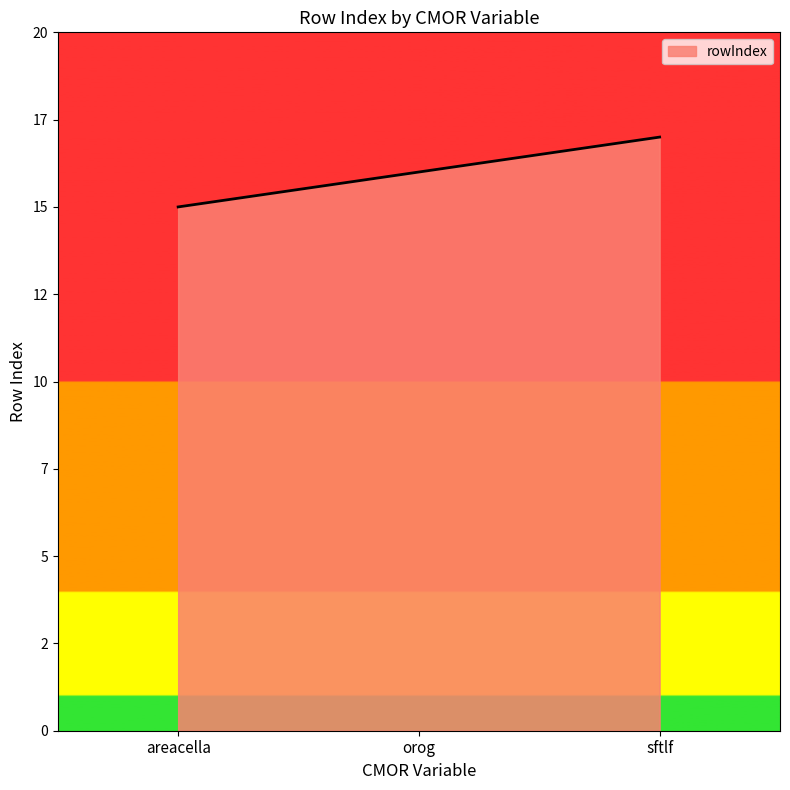

What is the difference between the maximum and minimum values?

2